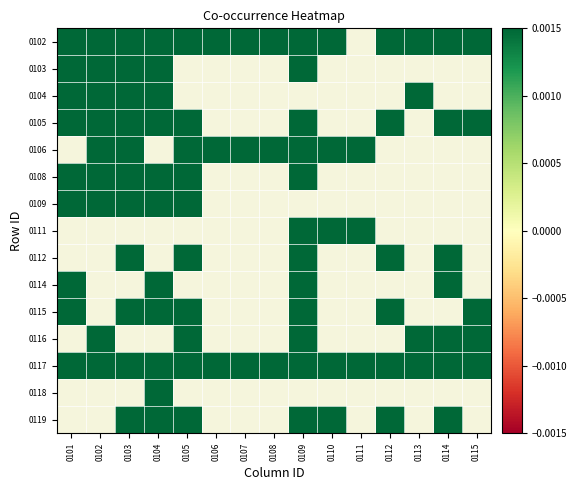

How many categories are shown in the chart?

15